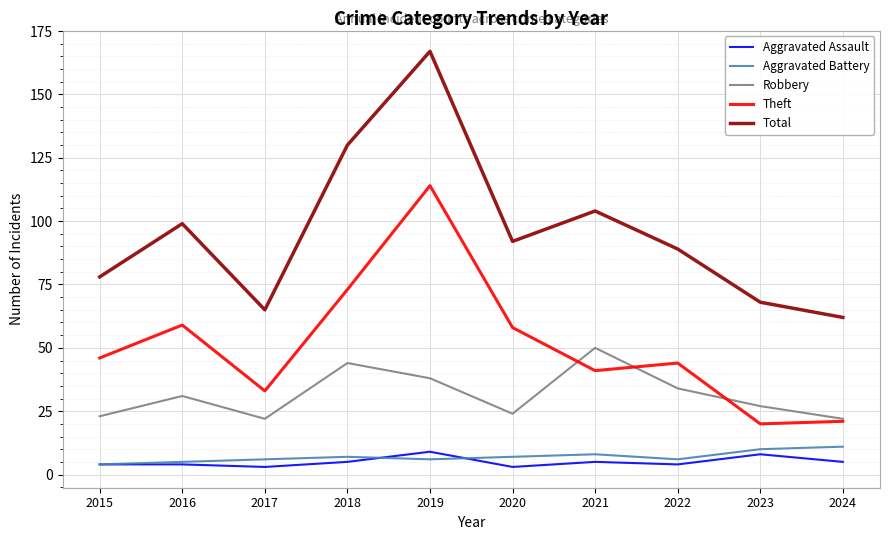

What is the greatest value displayed?

167